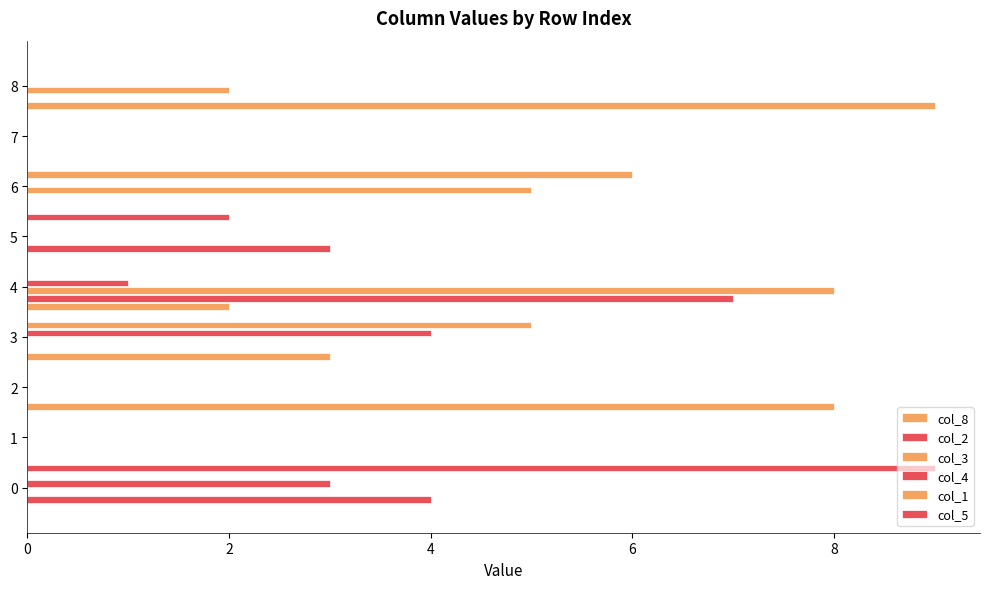

At how many categories does at least one series exceed 1?

7